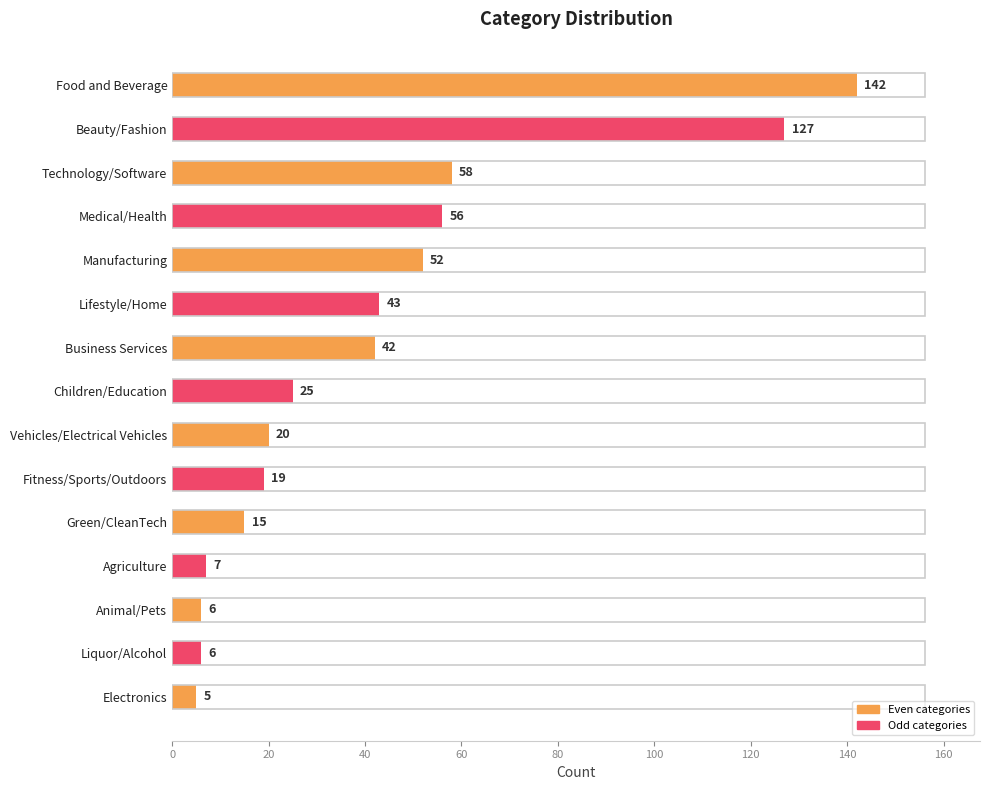

At which category does the chart reach its minimum across all series?

Electronics